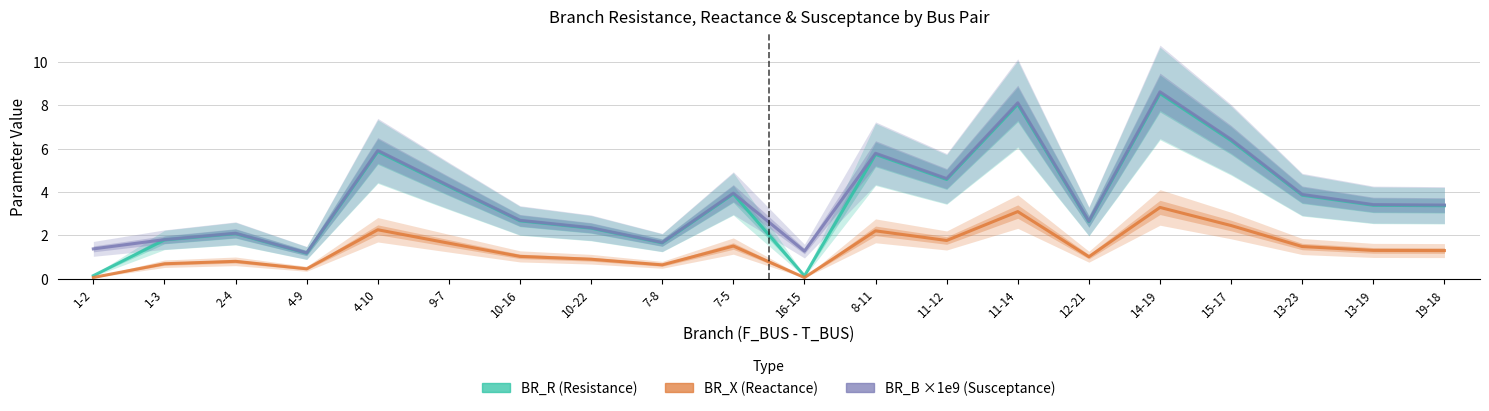

Reading right to left, what are all the values shown in this chart?

BR_R: 3.4	3.4	3.8	6.4	8.5	2.6	8.0	4.6	5.7	0.1	3.9	1.7	2.3	2.7	4.2	5.9	1.2	2.1	1.8	0.1
BR_X: 1.3	1.3	1.5	2.4	3.3	1.0	3.1	1.8	2.2	0.0	1.5	0.6	0.9	1.0	1.6	2.3	0.5	0.8	0.7	0.1
BR_B_scaled: 3.4	3.4	3.9	6.4	8.6	2.6	8.1	4.6	5.8	1.3	3.9	1.7	2.3	2.7	4.3	5.9	1.2	2.1	1.8	1.4